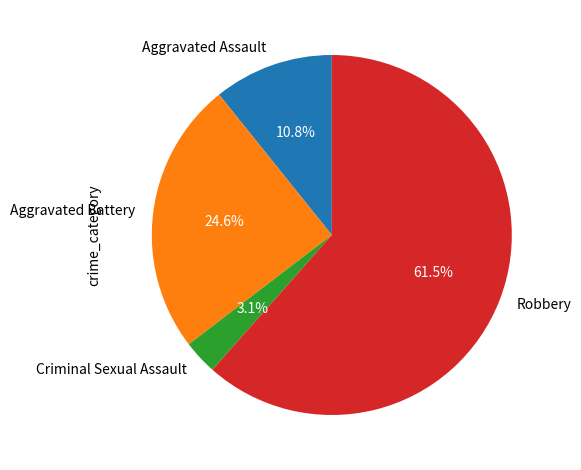

Between Robbery and Criminal Sexual Assault, which is larger?

Robbery